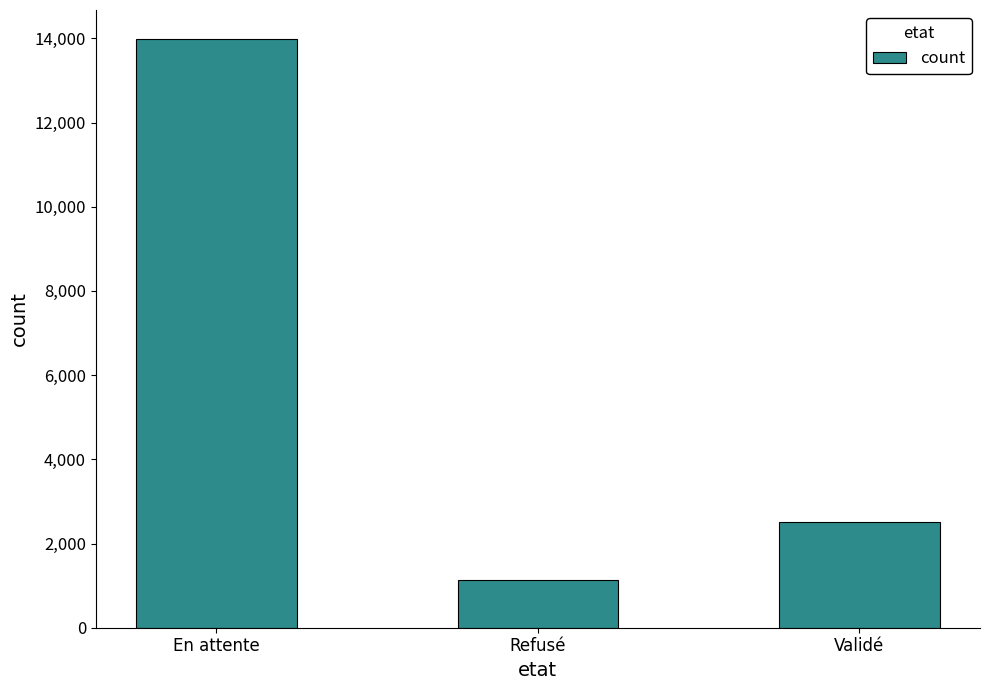

Which label corresponds to the largest value in the chart?

En attente